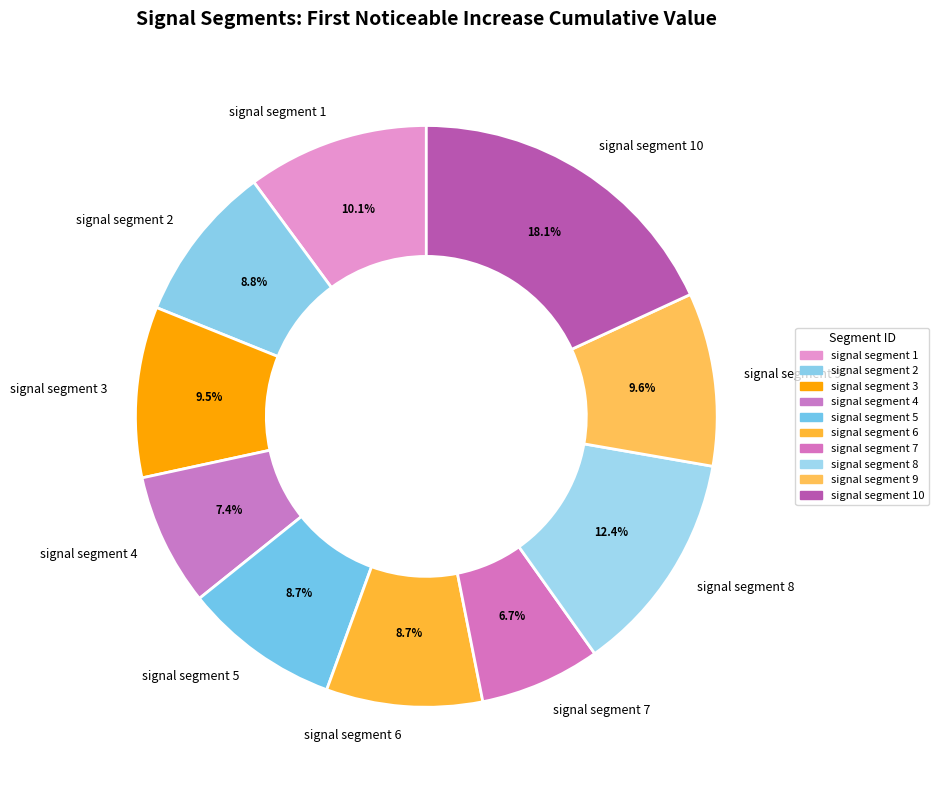

Which category has the biggest portion of the pie?

signal segment 10